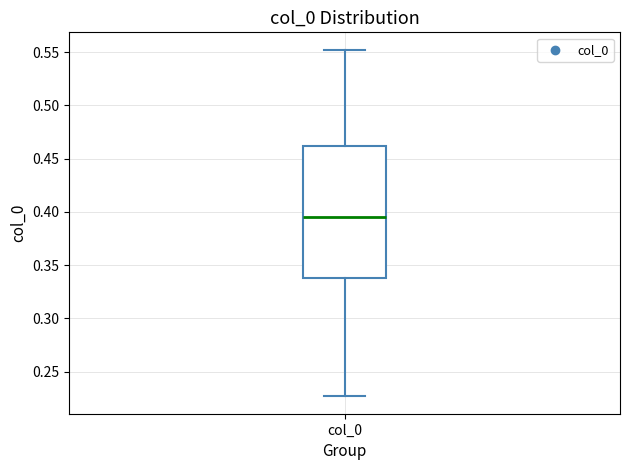

Read this box plot against the y-axis: the position of the median line, the range covered by the box, and the ends of both whiskers. The values are not printed on the chart, so give them approximately, as read against the axis.

median 0.395, box 0.340 to 0.460, whiskers 0.225 to 0.550